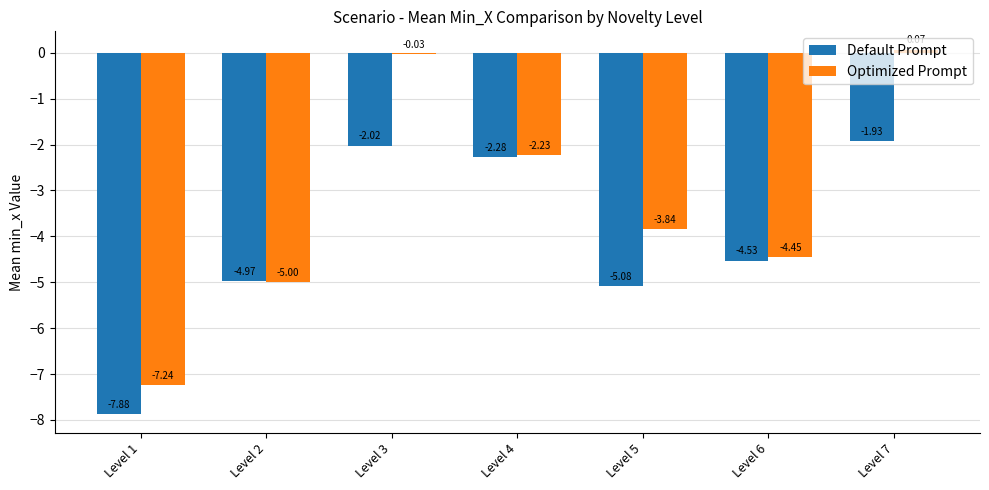

List the labels in order of Default Prompt value, smallest first.

Level 1, Level 5, Level 2, Level 6, Level 4, Level 3, Level 7